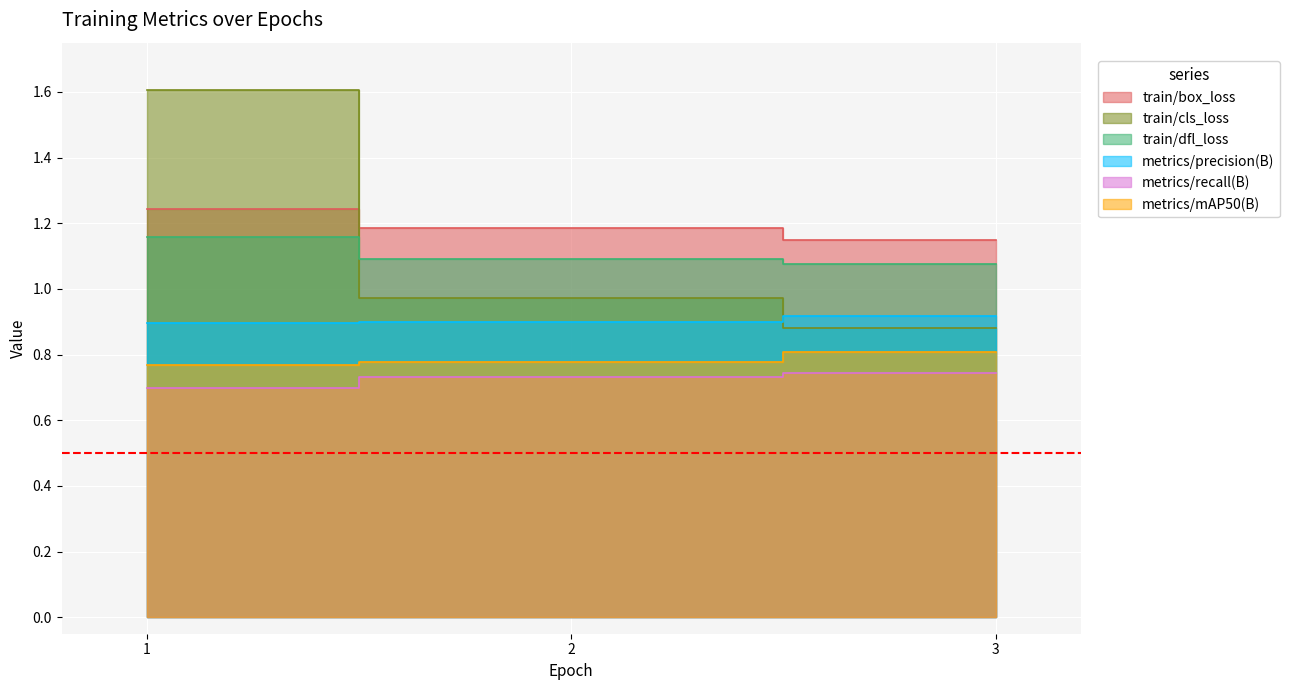

Is it true that metrics/mAP50(B) equals 0.8 at 1?

True